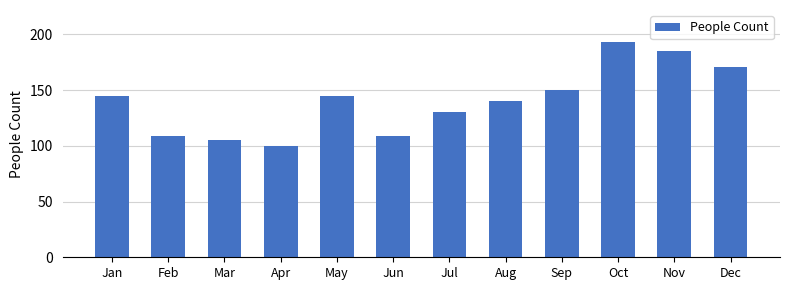

What is the sum of the values at Aug and Sep?

290